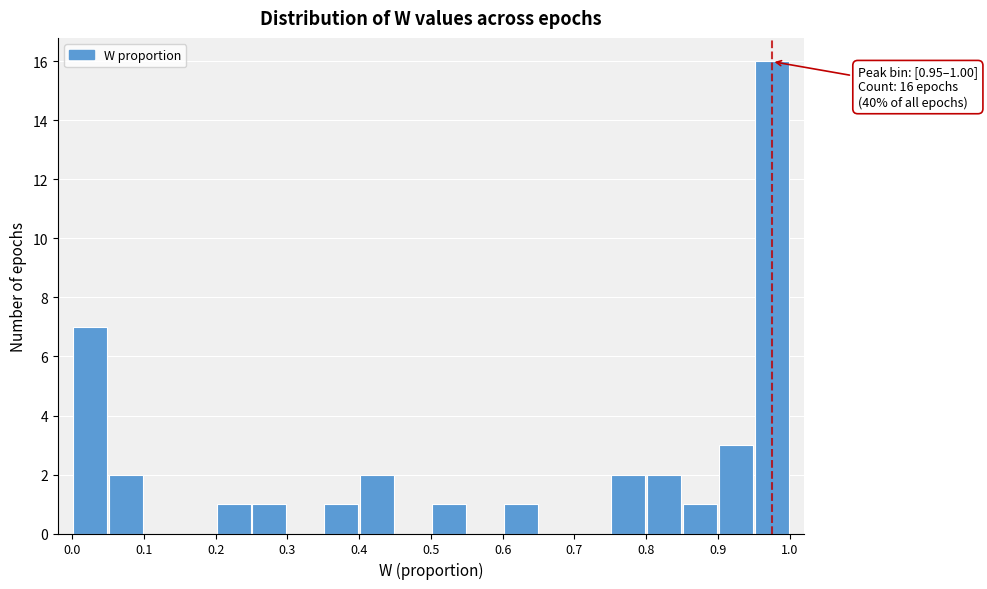

Which range on the x-axis has the tallest bar?

0.95 to 1.00